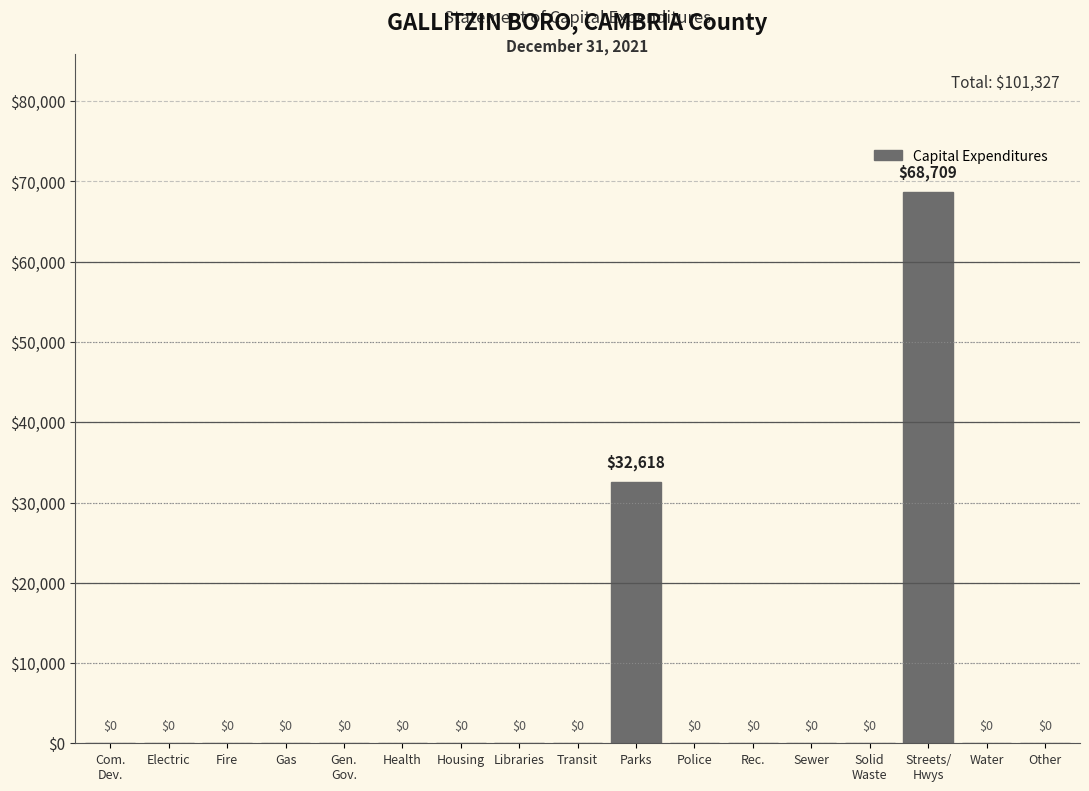

At which label is the value closest to 34354?

Parks